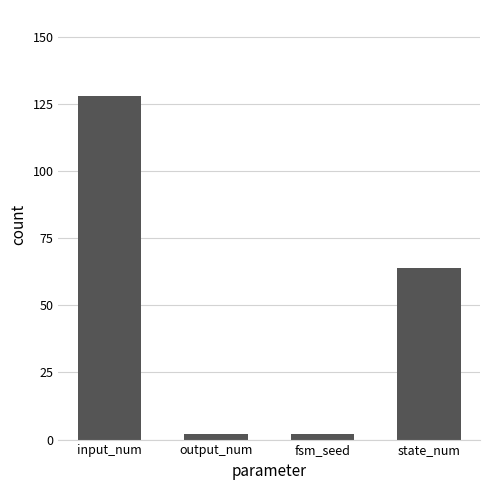

Reading right to left, extract all data points from this chart.

64	2	2	128